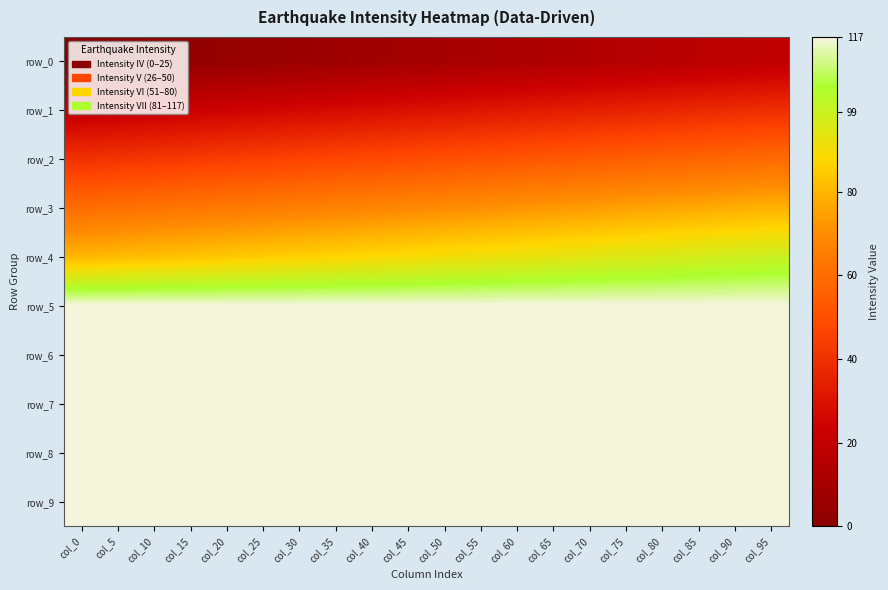

Between col_0 and col_85, which series saw the biggest shift?

row_0